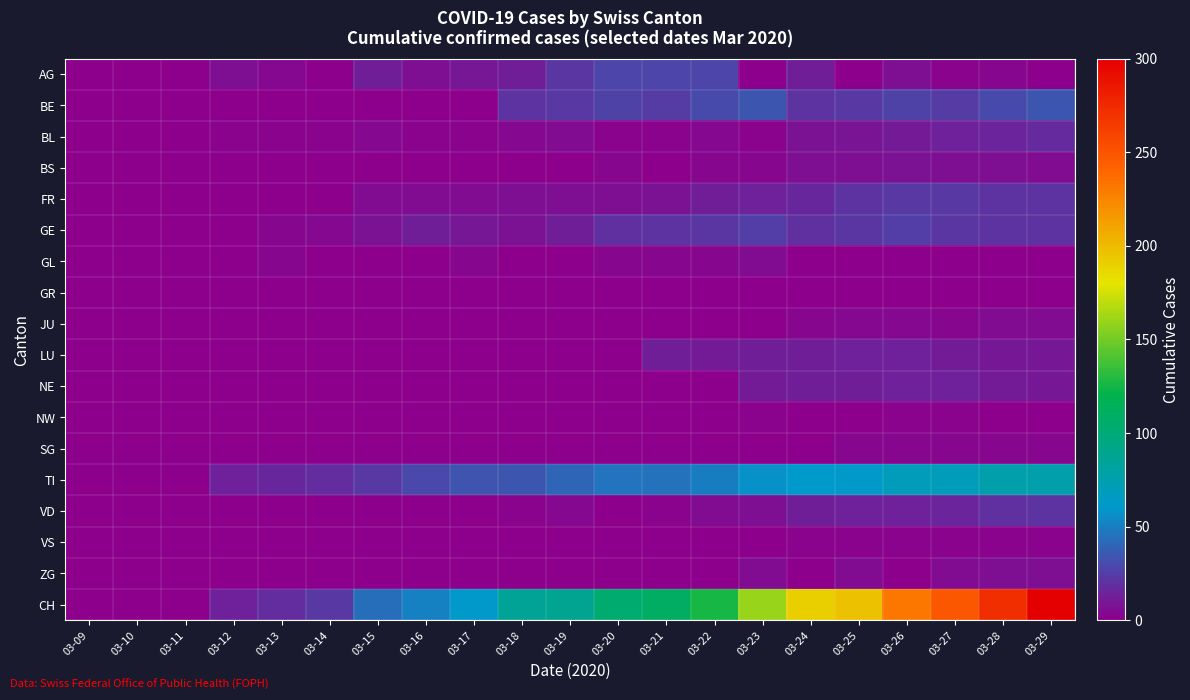

Which label corresponds to the largest value in the chart?

03-29